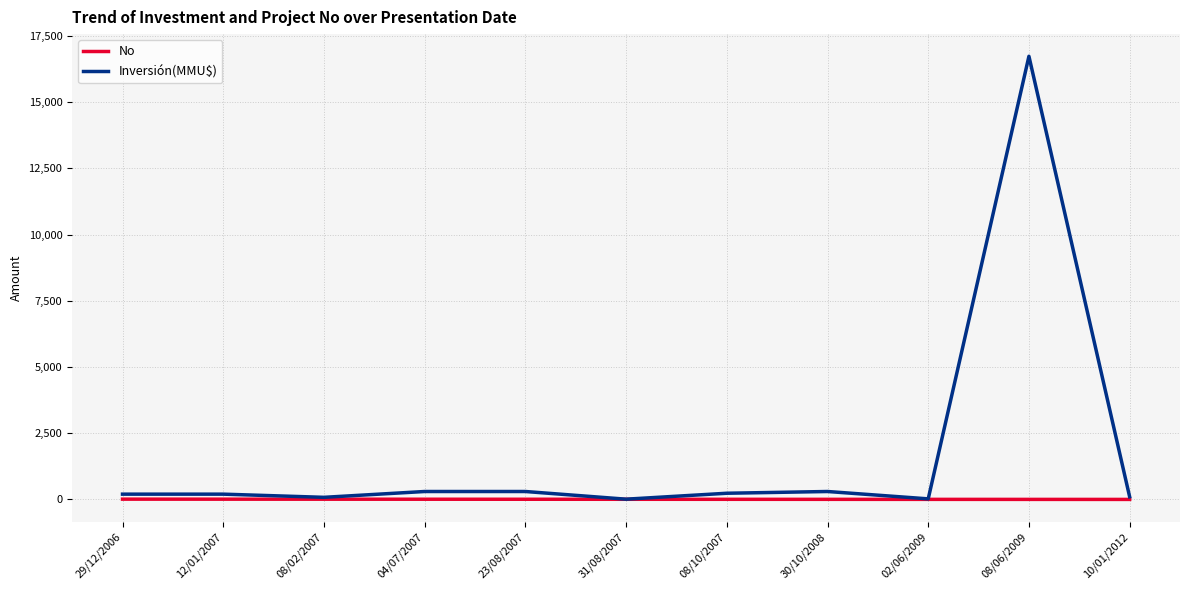

How many lines are shown in the chart?

2